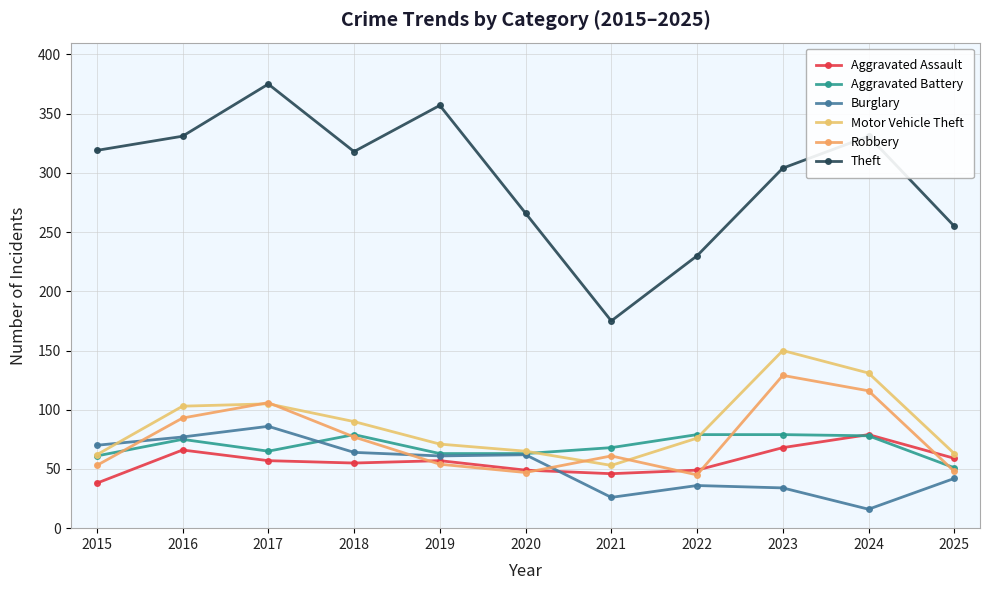

What is the value of the Aggravated Battery point at the 4th from the left?

79